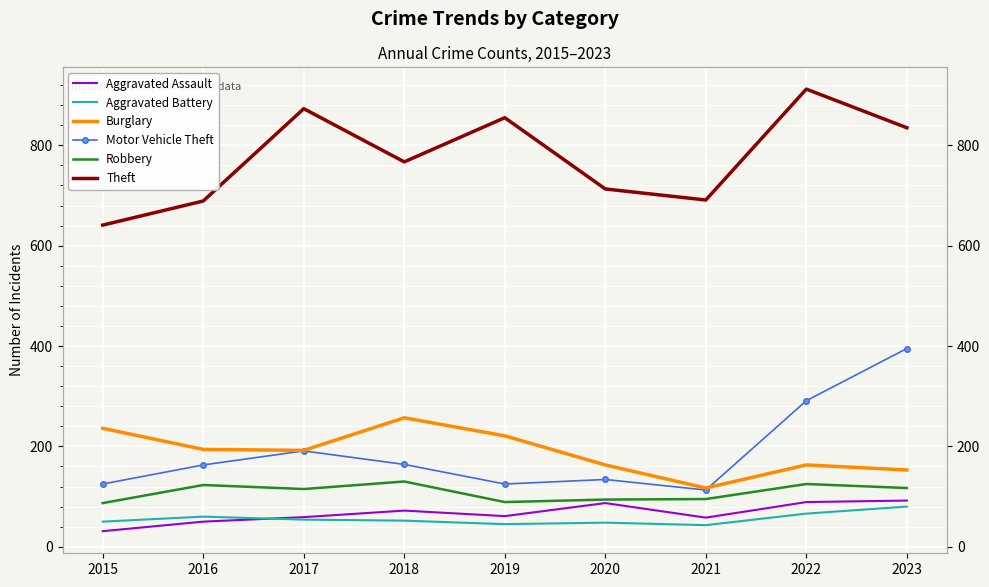

What is the spread (max minus min) of values at 2023?

755